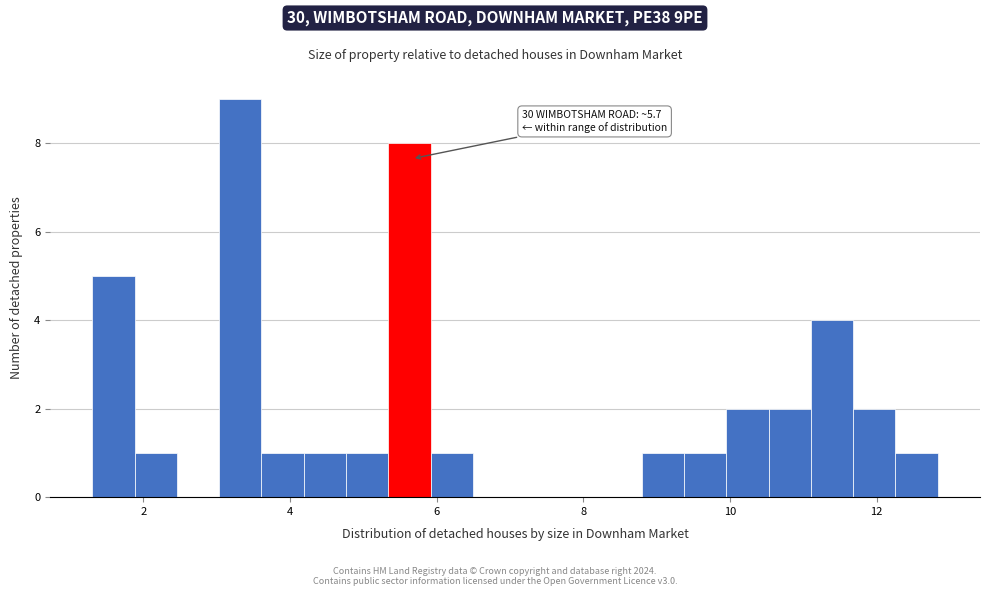

Around what value on the x-axis is the tallest bar? Give the approximate position of its centre, as read against the axis.

3.4